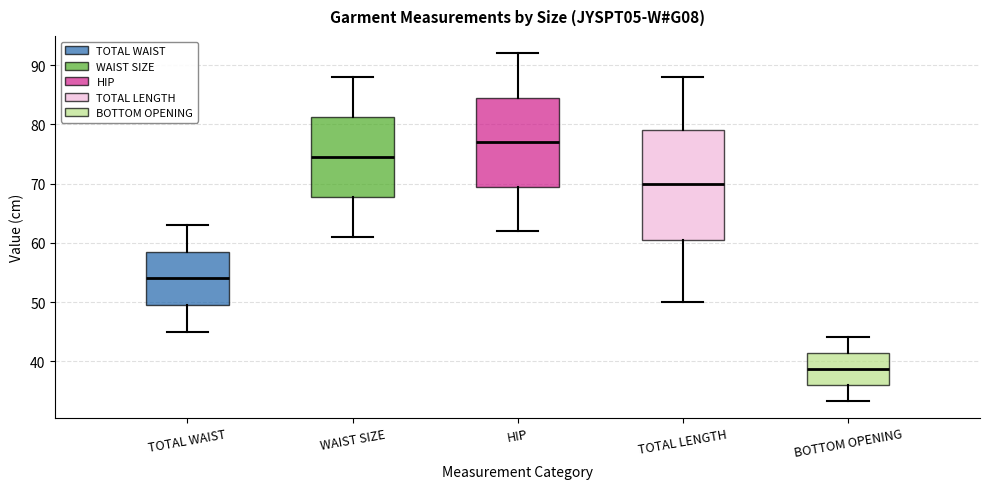

Comparing the boxes themselves (not the whiskers), which one is the tallest?

TOTAL LENGTH